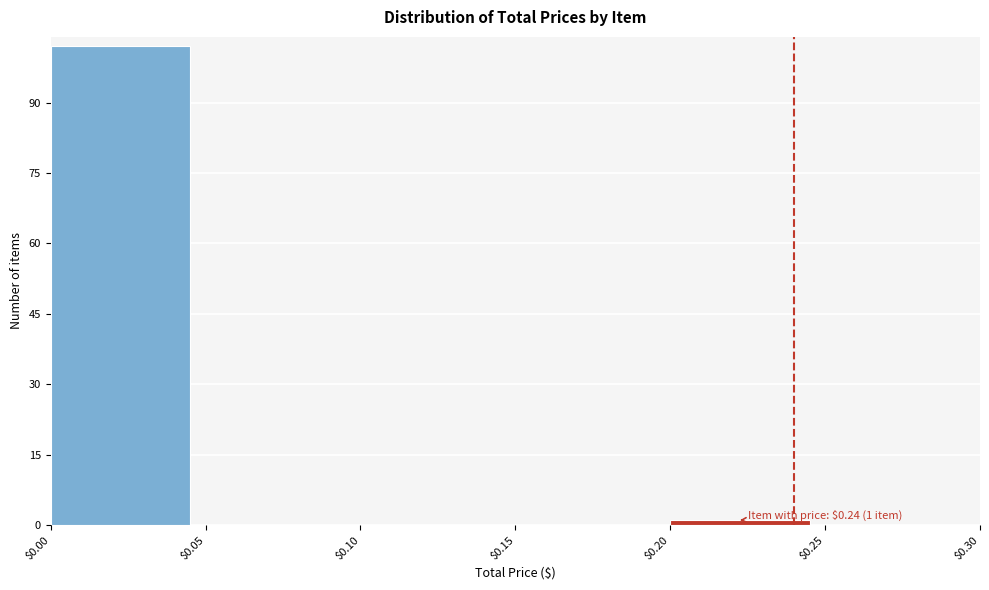

Over which range of the x-axis is the bar tallest?

$0.00 to $0.05